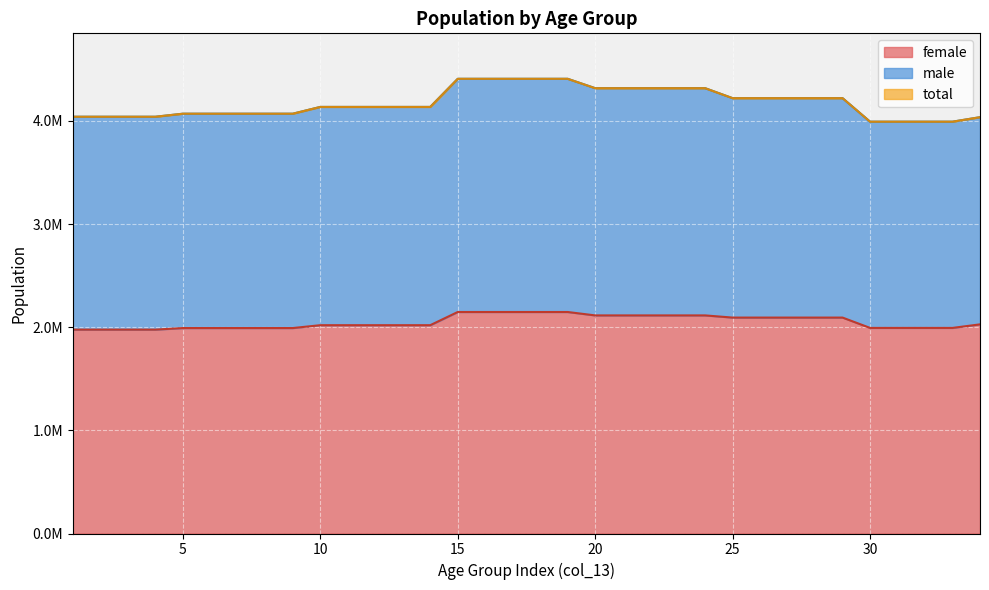

What is the value of the total point at the 29th from the left?

4220369.8